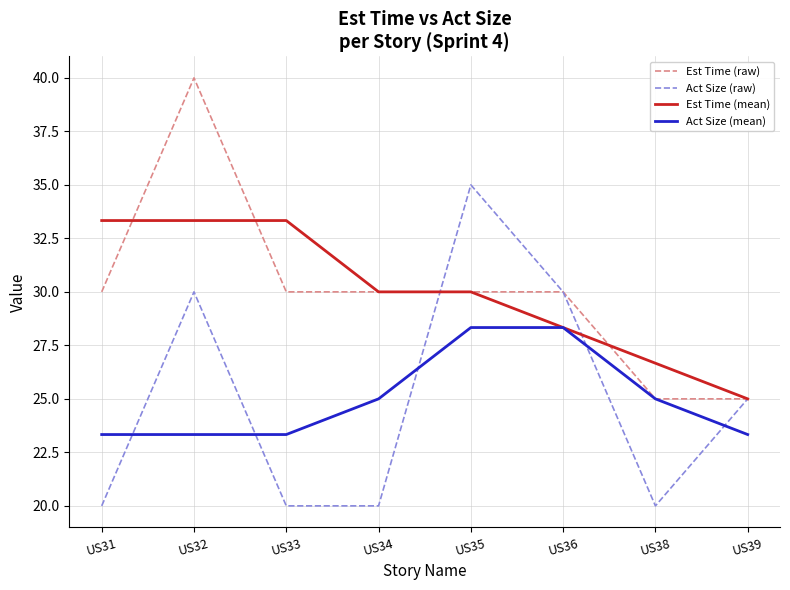

What is the highest value of the Act Size (raw) series?

35.0